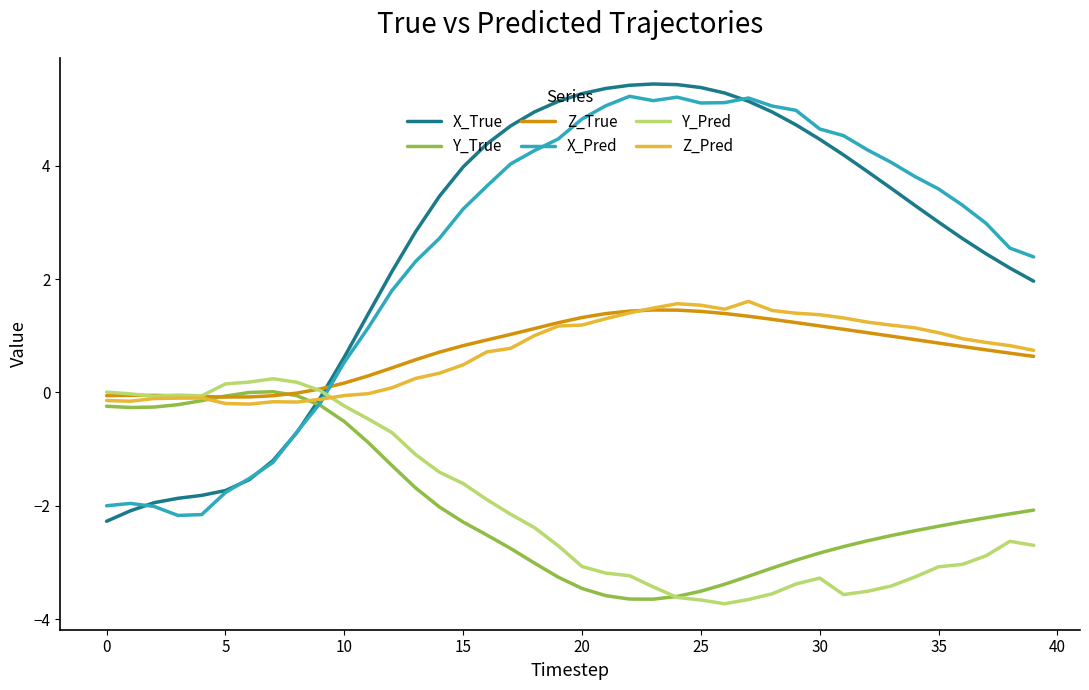

What is the maximum value shown in the chart?

5.4